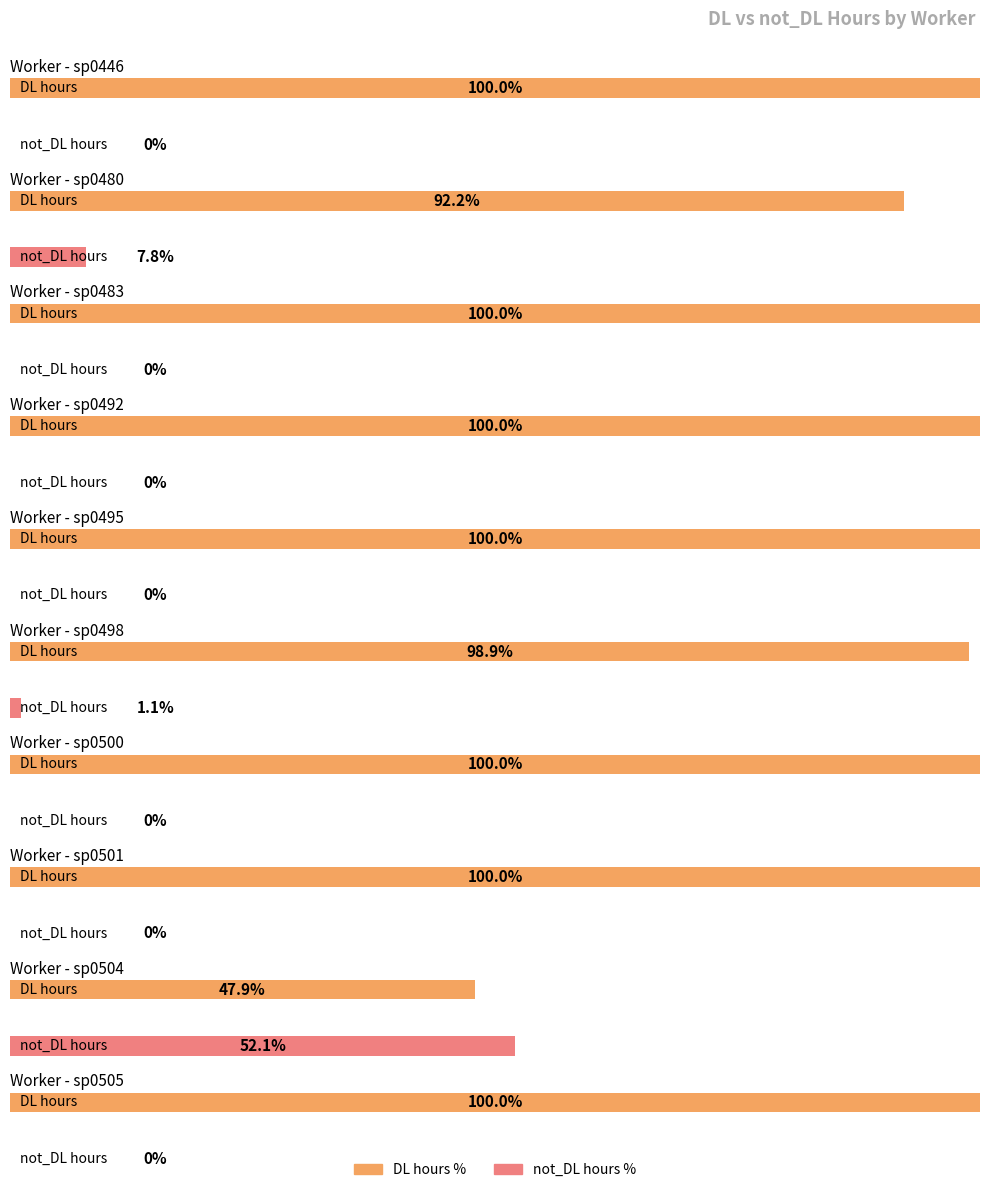

At which label does DL first exceed 7?

sp0446